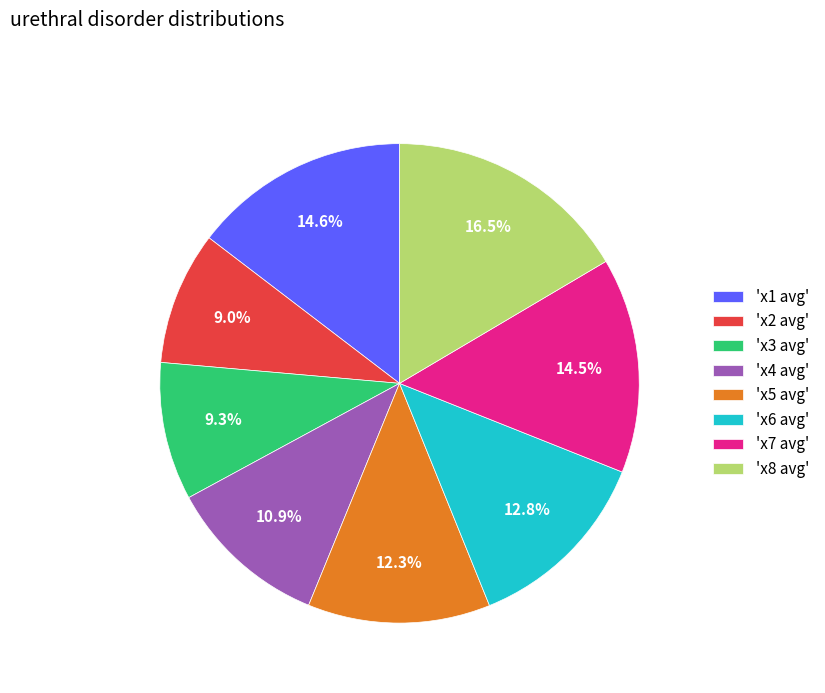

Is there any slice that represents more than half of the pie?

No